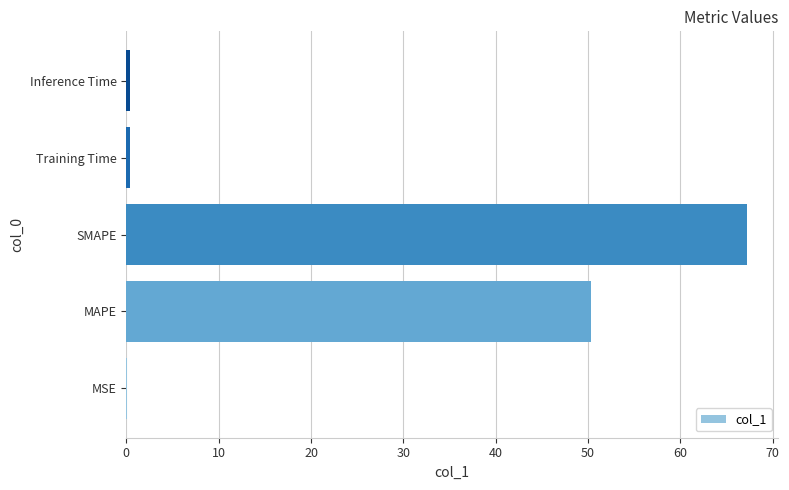

At which category does the chart reach its peak across all series?

SMAPE